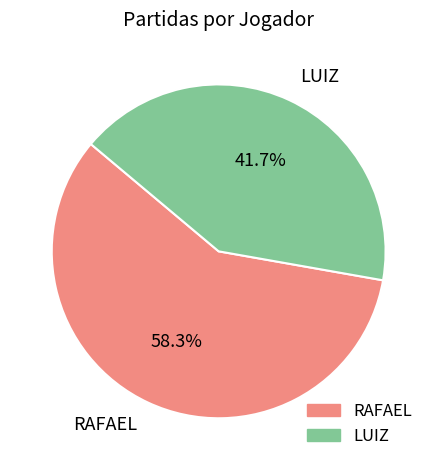

To the nearest percent, what is the average slice percentage?

50%